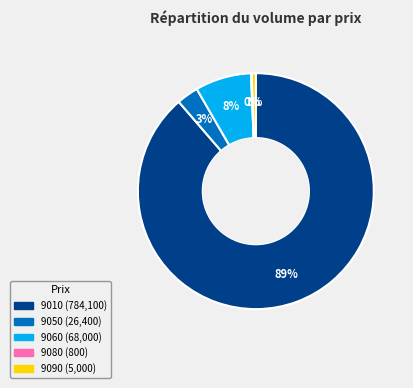

What percentage is the 9060 slice, to the nearest percent?

8%